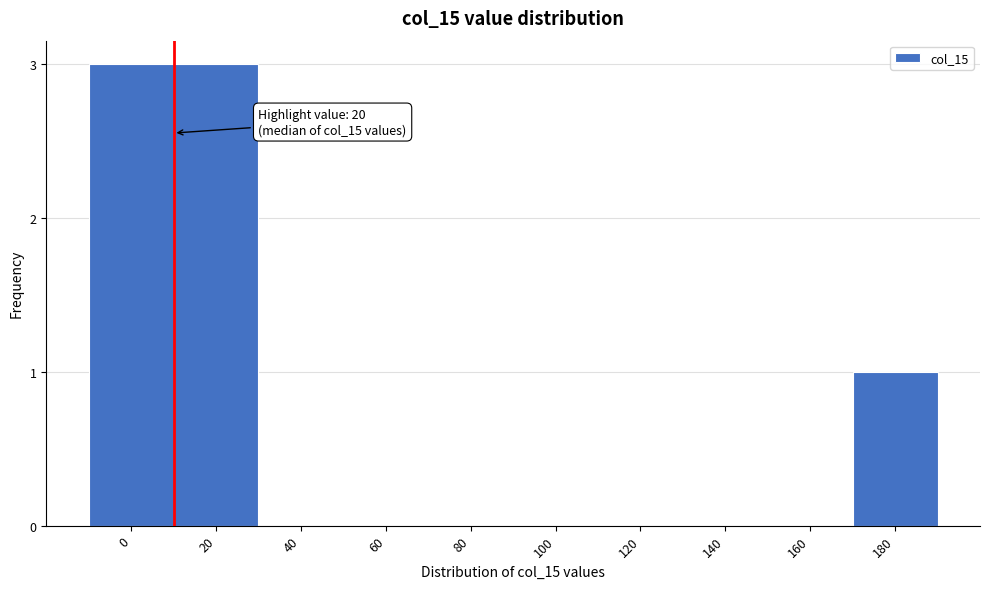

Reading left to right, transcribe all the data shown in this chart.

0=3	20=3	40=0	60=0	80=0	100=0	120=0	140=0	160=0	180=1